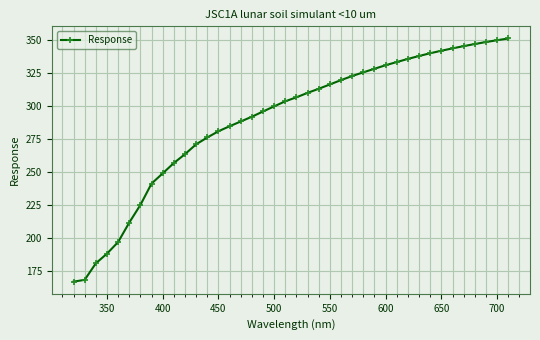

How many data points are above 306?

20